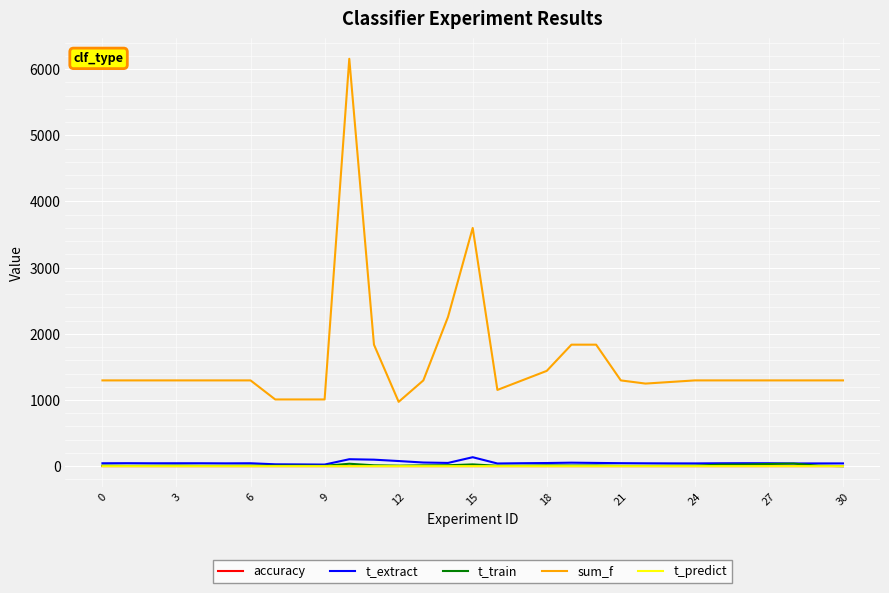

True or false: accuracy and sum_f cross at least once.

False